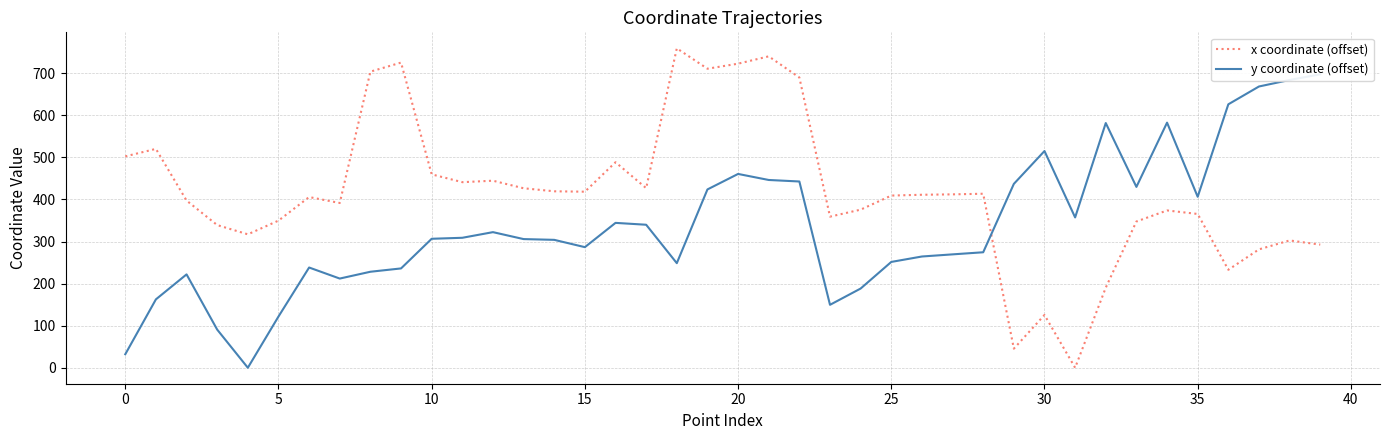

After their last crossing, which series has the higher values: x coordinate (offset) or y coordinate (offset)?

y coordinate (offset)